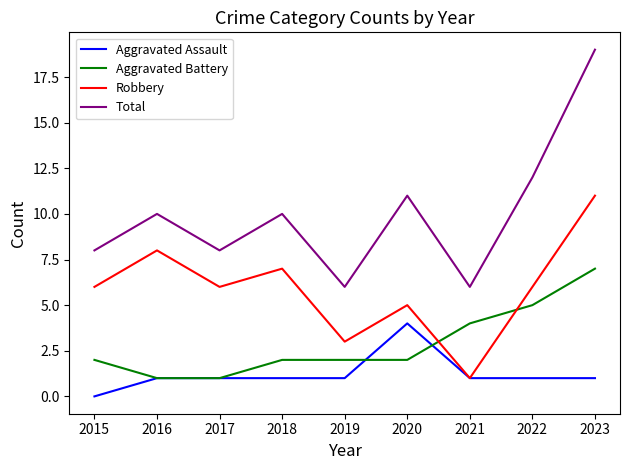

Count the number of data series in this chart.

4